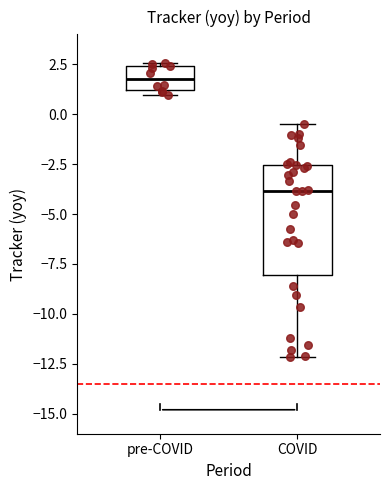

Which box has the lowest median line?

COVID